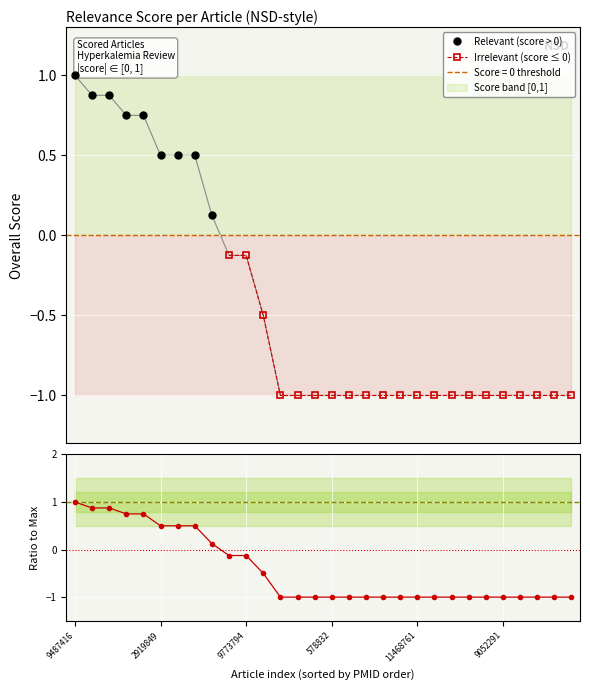

What is the label of the 26th point from the left?

9052291